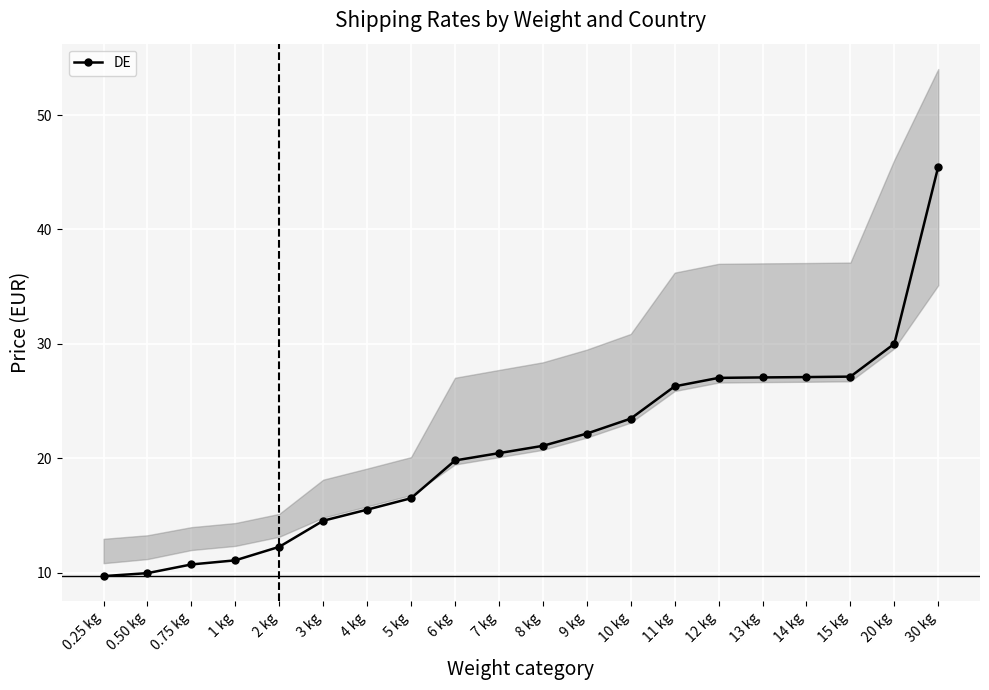

What is the difference between the second highest and second lowest values?

20.1